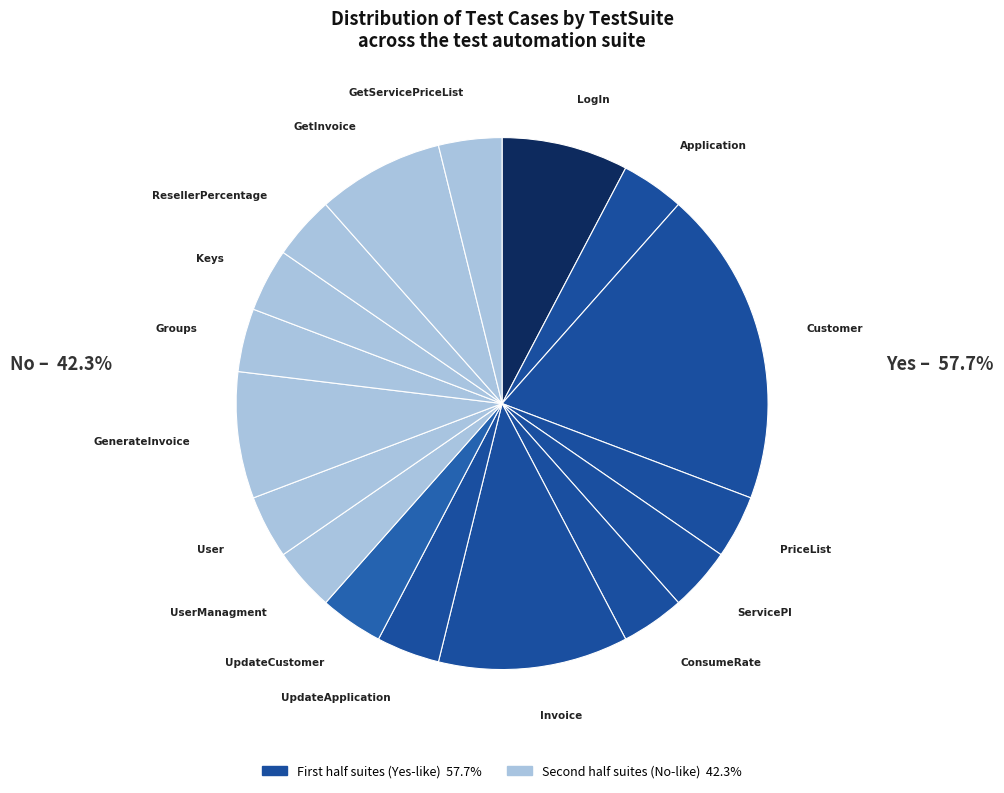

What is the largest slice in the pie chart?

Customer